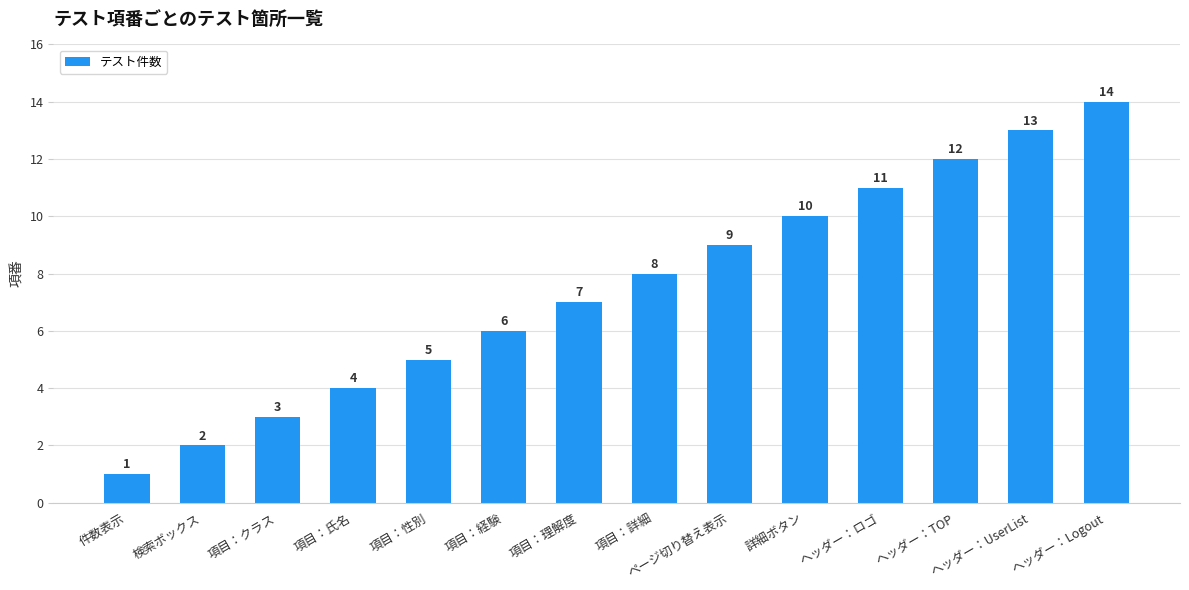

Approximately how many times larger is the value at 項目：性別 compared to 項目：理解度?

0.7